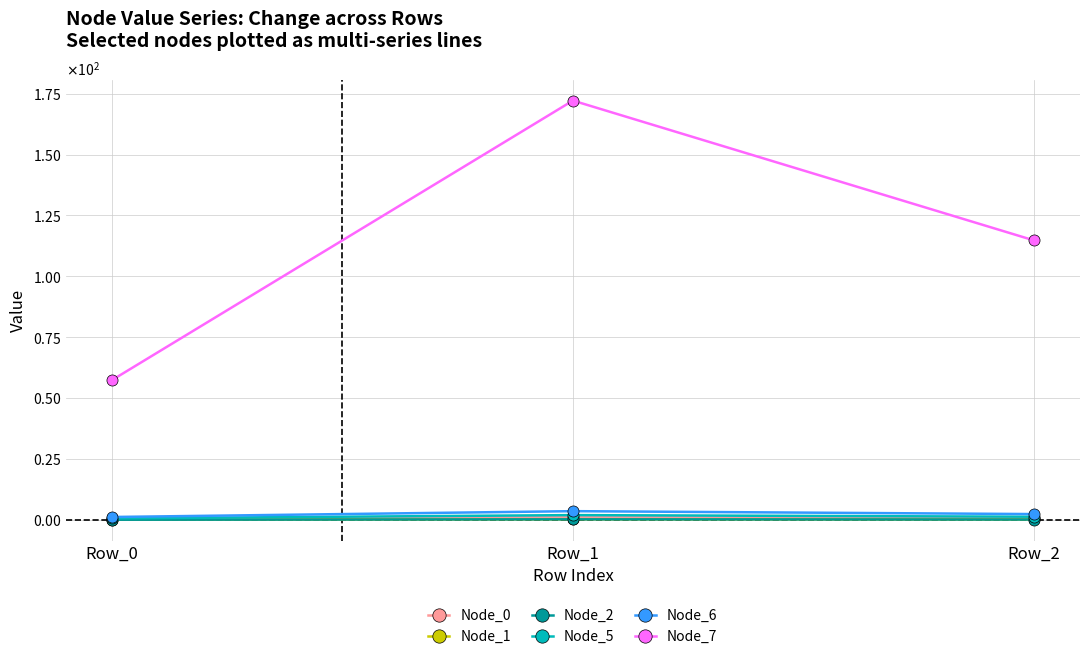

Does the chart have visible grid lines?

Yes